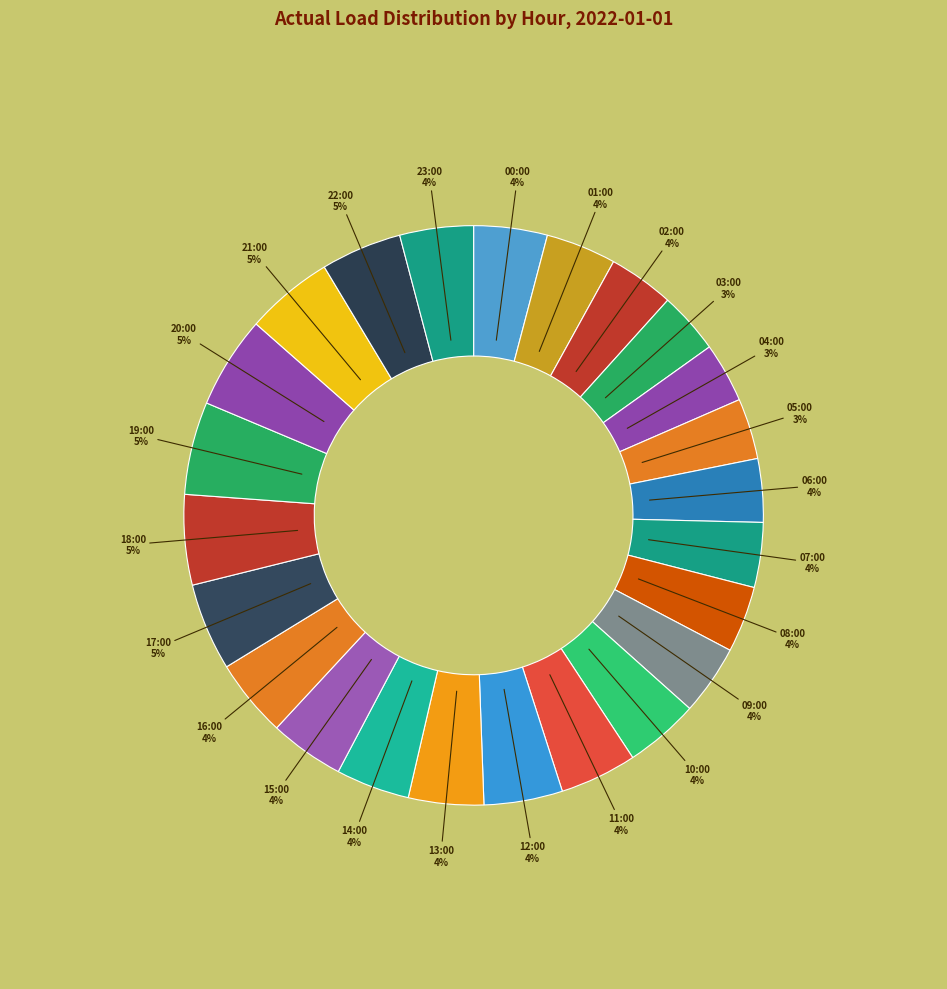

Which category has the biggest portion of the pie?

19:00